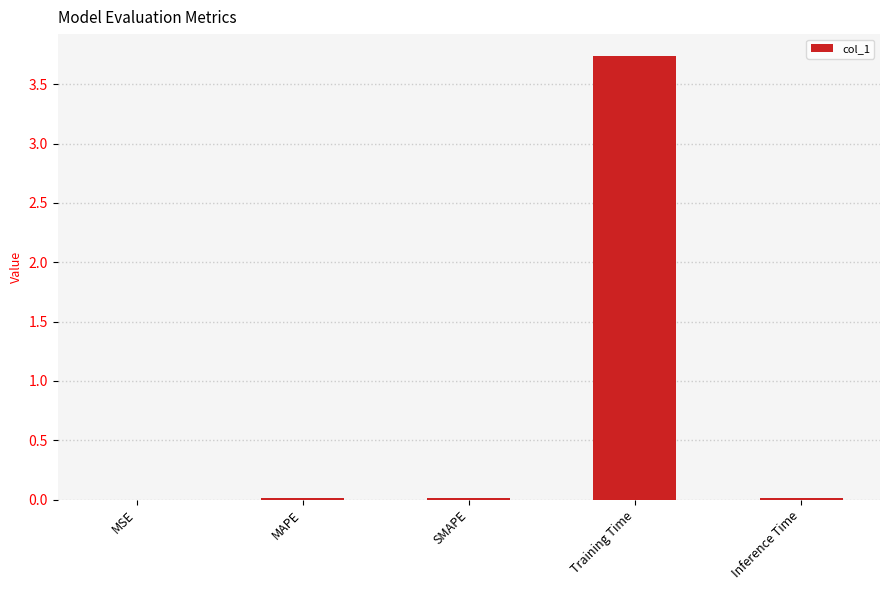

What is the sum of all values?

3.8